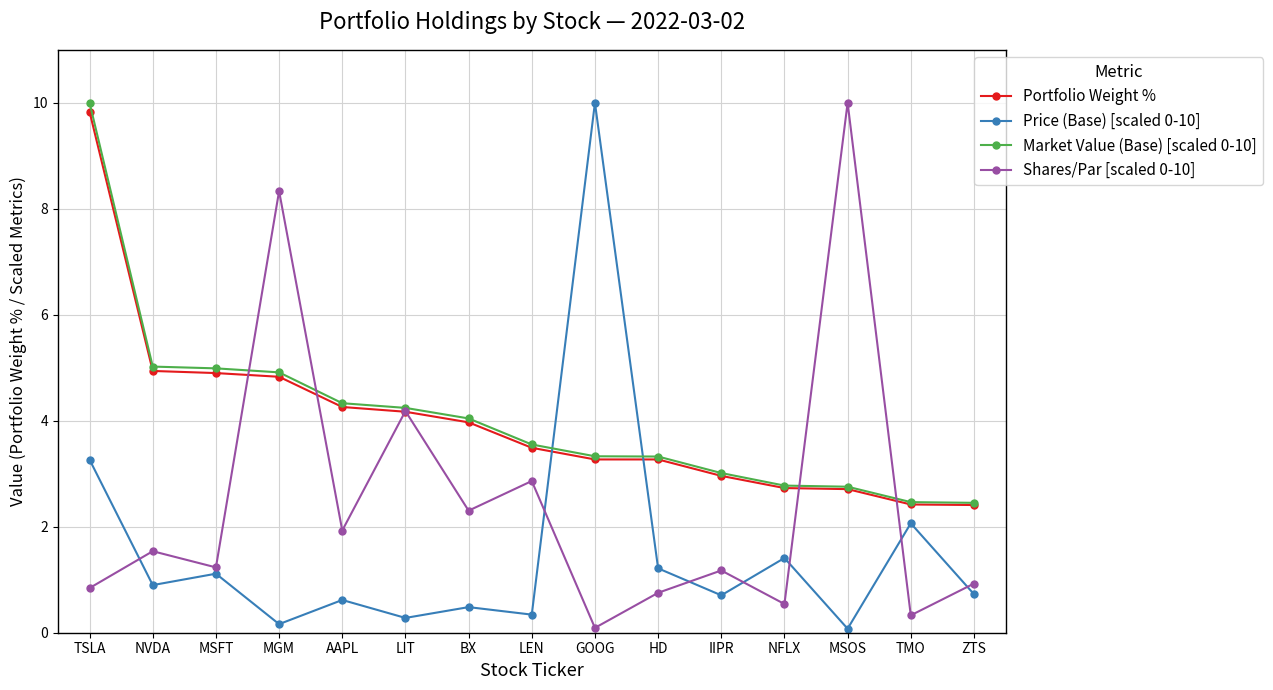

What is the average value of the Price (Base) [scaled 0-10] series?

1.6